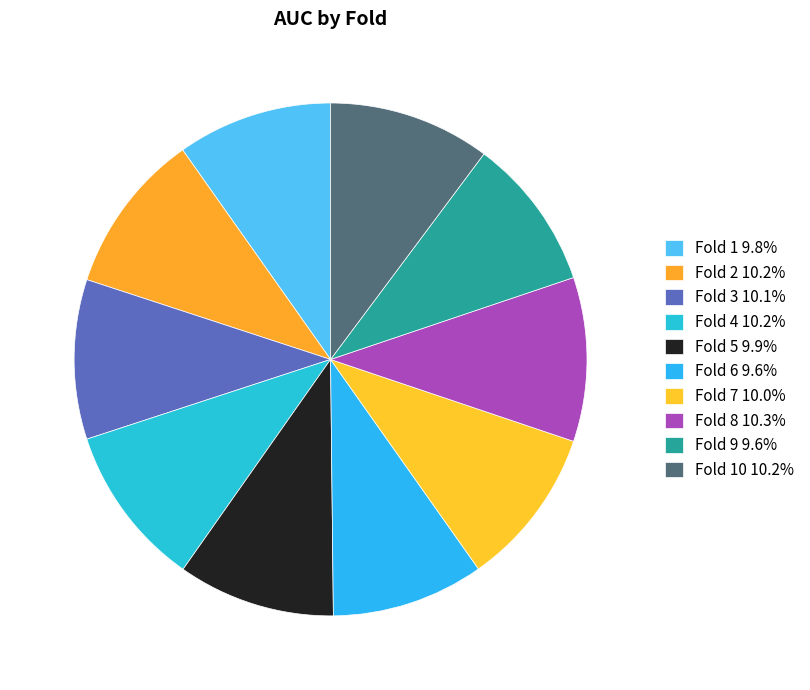

How many slices are in this pie chart?

10